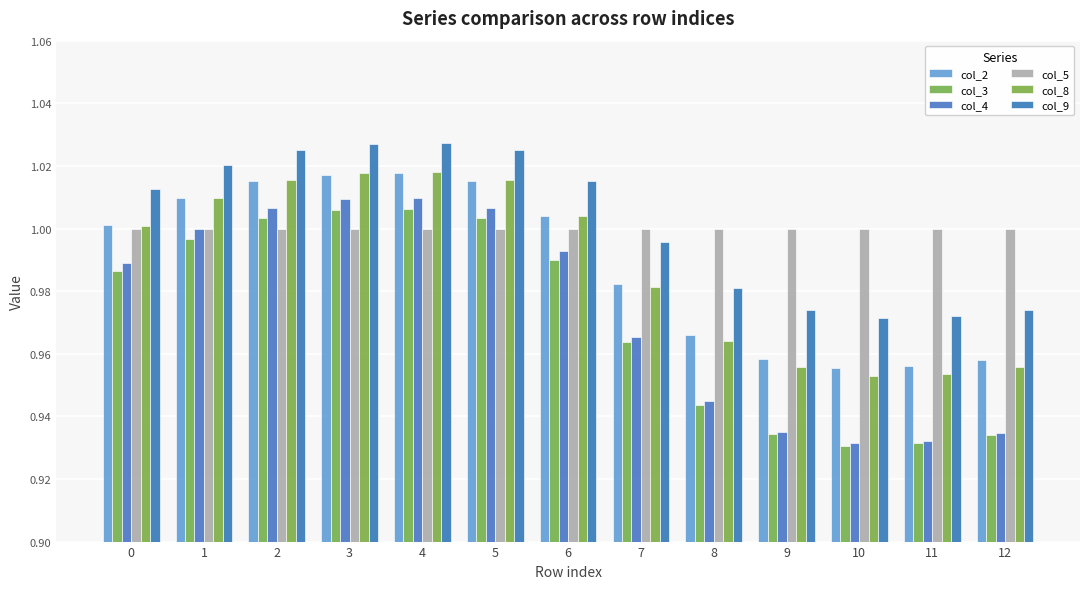

Which has a higher value, 2 or 9?

2